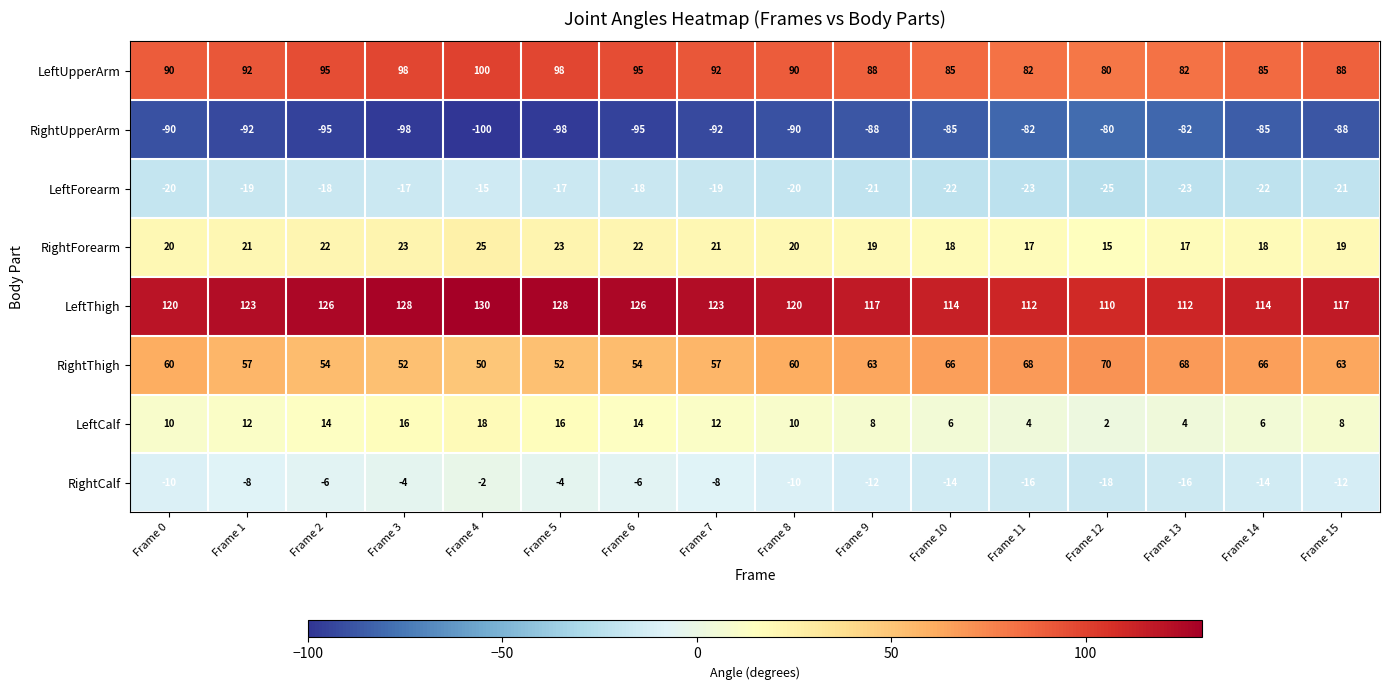

Count the number of categories in the chart.

16